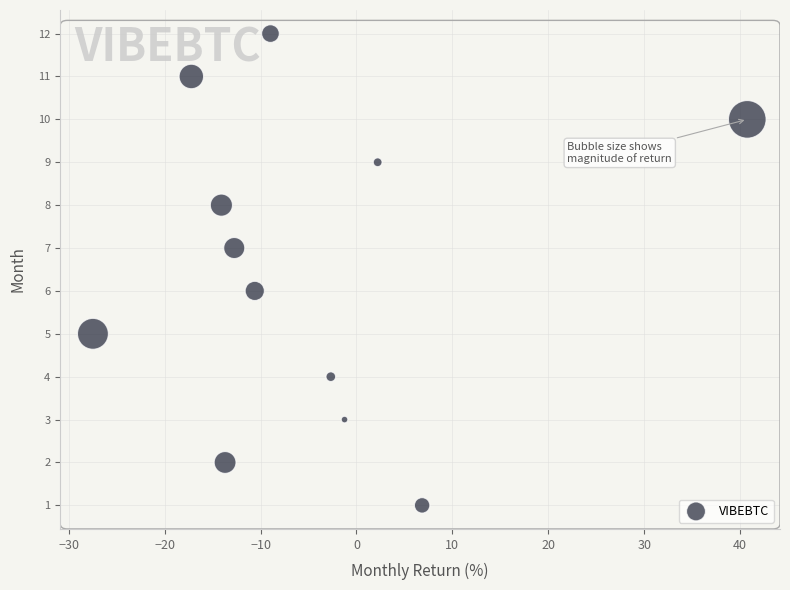

How many data points are displayed?

12